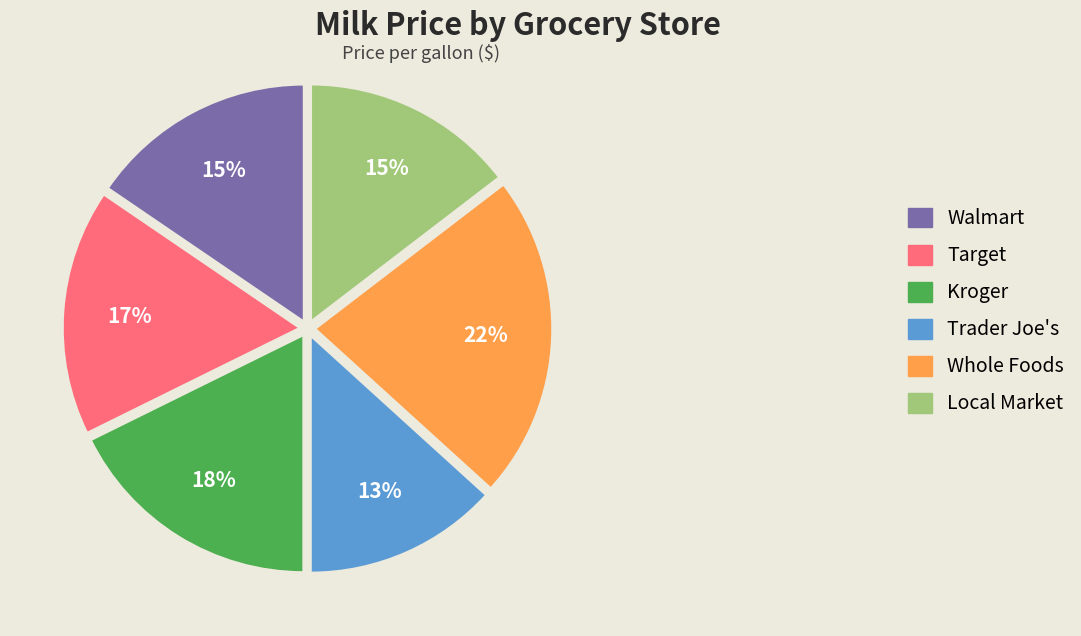

To the nearest percent, what portion does Walmart represent?

15%